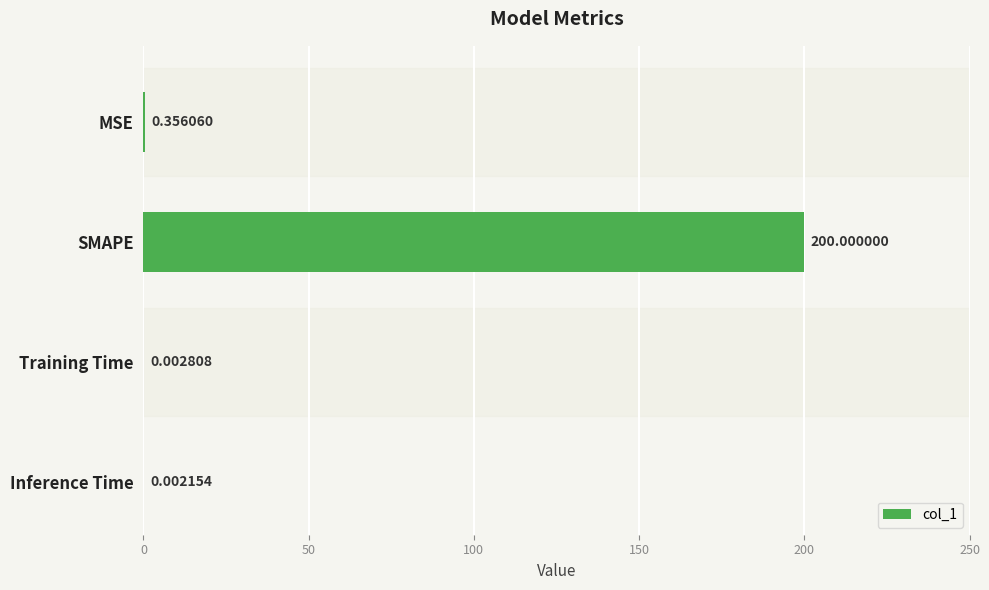

What is the sum of all values?

200.4